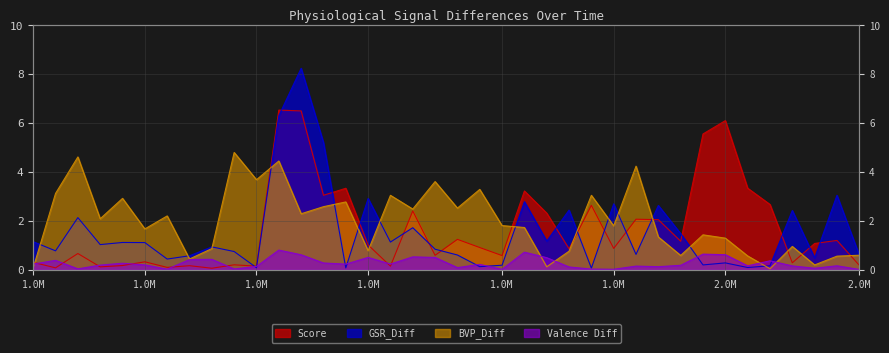

What are all the series names shown in the legend?

Score, GSR_Diff, BVP_Diff, Valence Diff